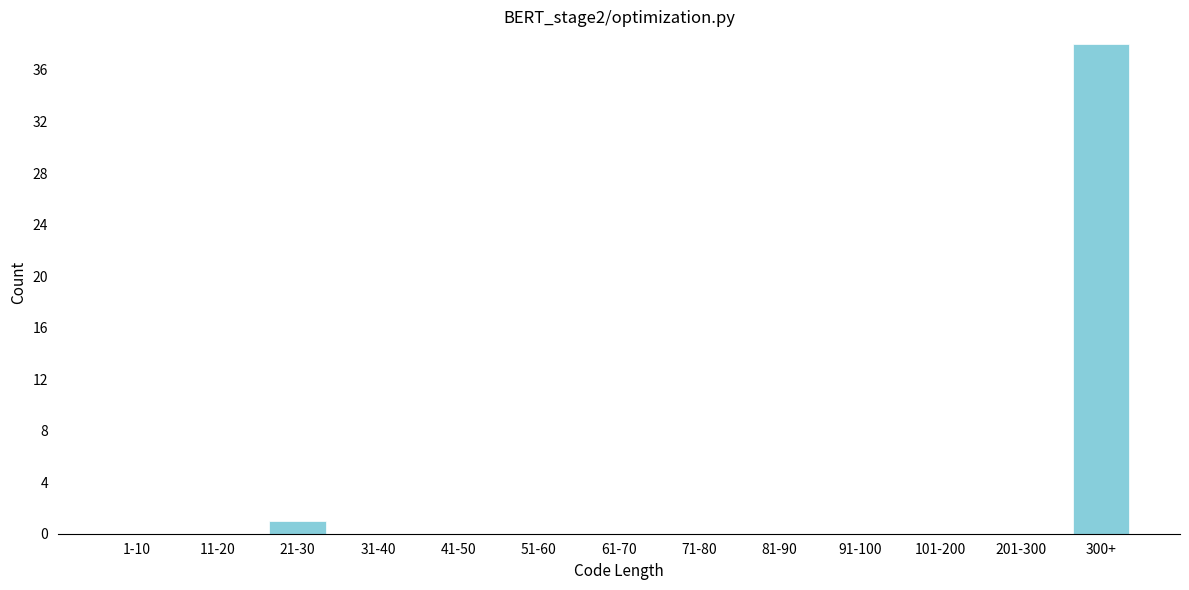

Reading left to right, what are all the values shown in this chart?

1-10=0	11-20=0	21-30=1	31-40=0	41-50=0	51-60=0	61-70=0	71-80=0	81-90=0	91-100=0	101-200=0	201-300=0	300+=38